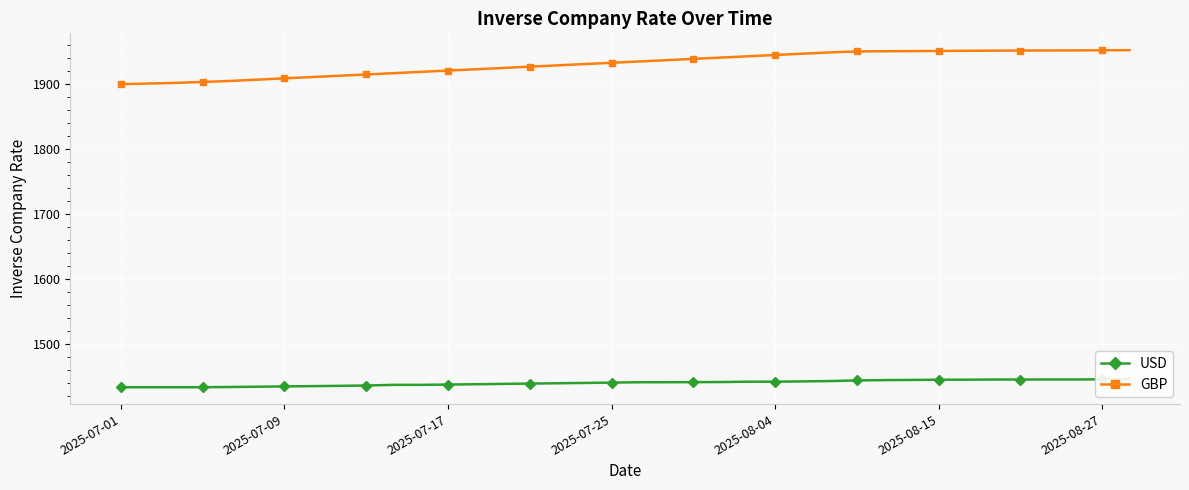

What is the value of the GBP point at the 22nd from the left?

1939.0